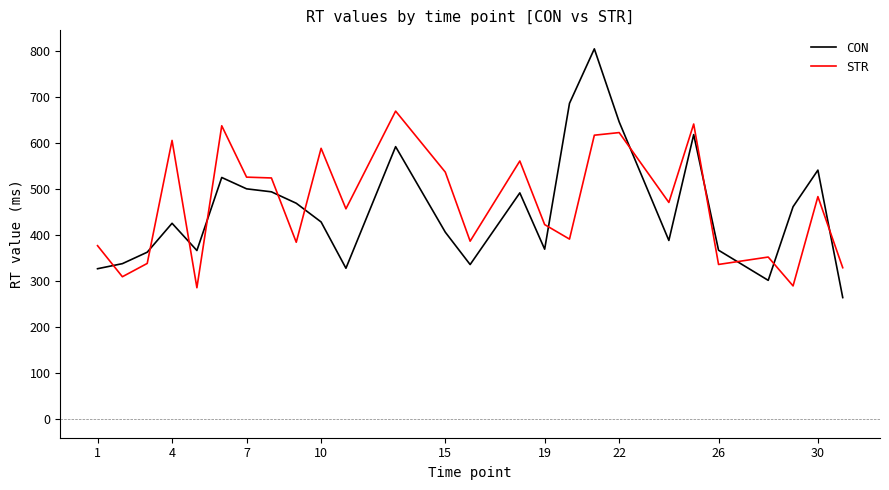

True or false: CON and STR intersect in this chart.

True